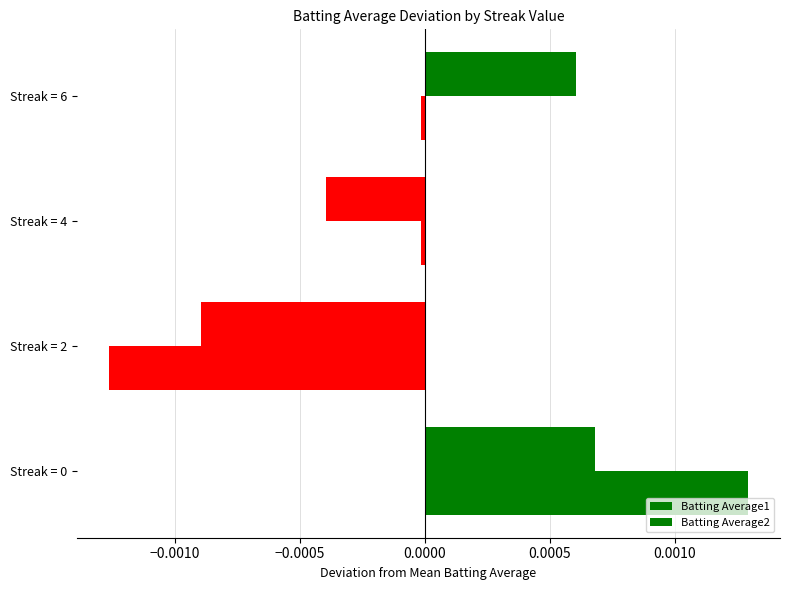

Which series has the largest total across all categories?

Batting Average1